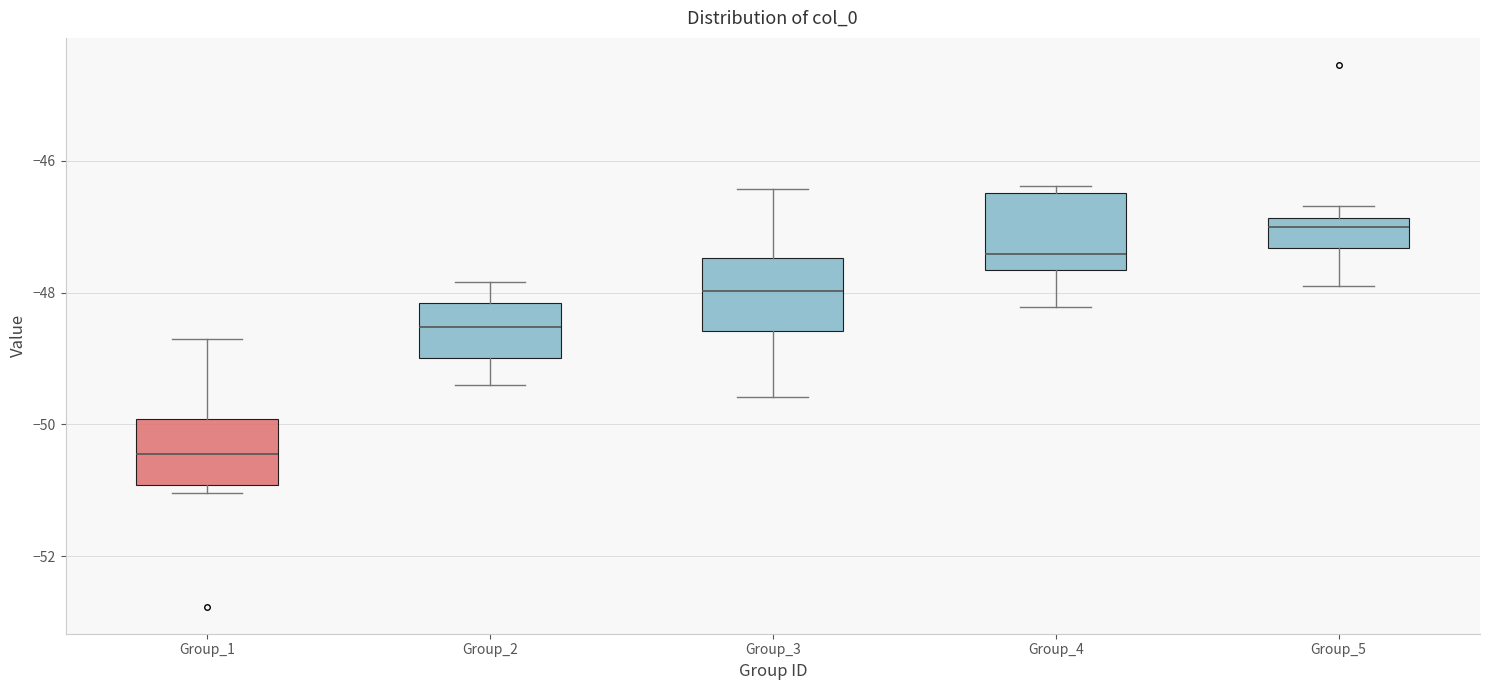

Which box has the highest median line?

Group_5